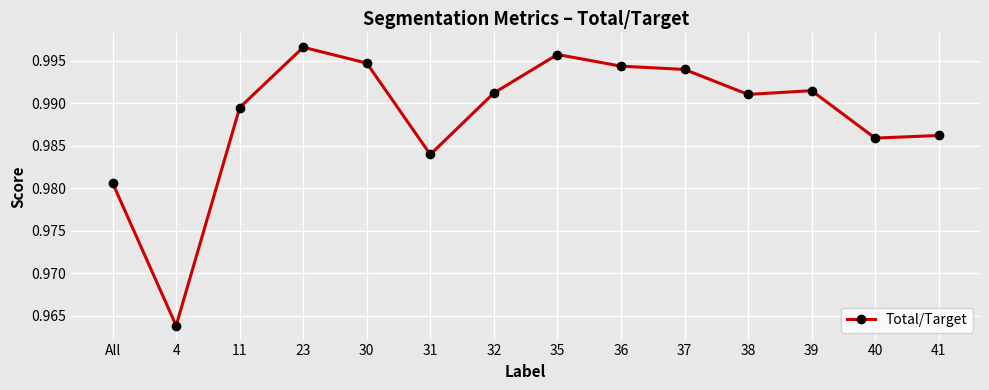

Is it true that the value at 30 is 1.4?

False